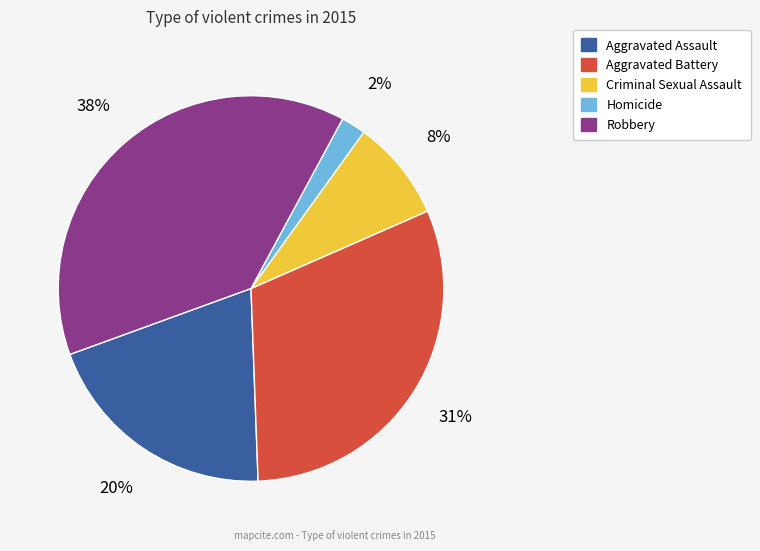

Does Criminal Sexual Assault account for over 50% of the chart?

No